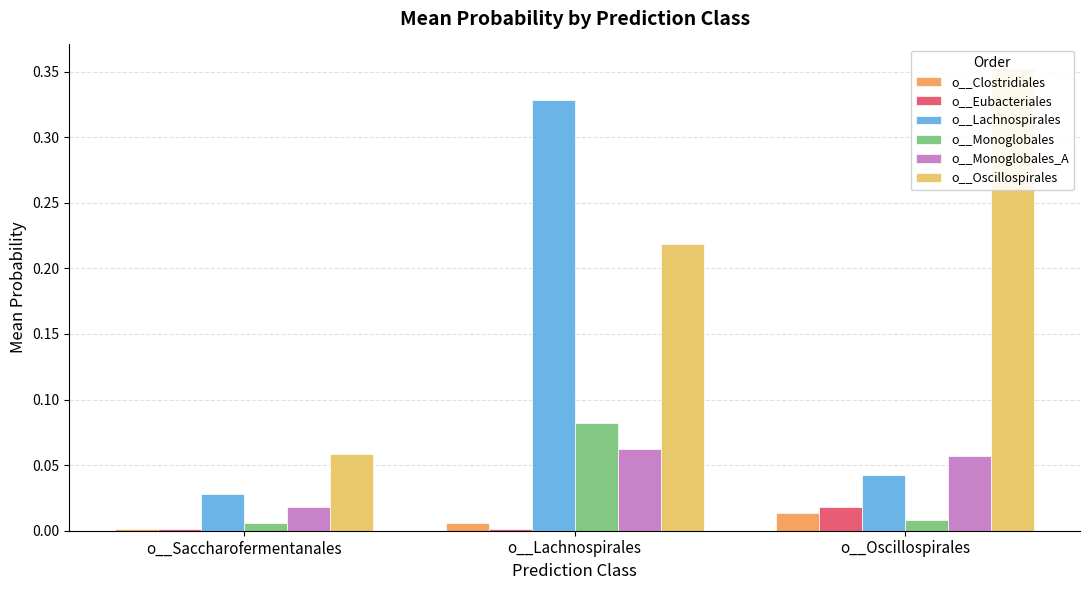

What is the total value across all series at o__Lachnospirales?

0.7